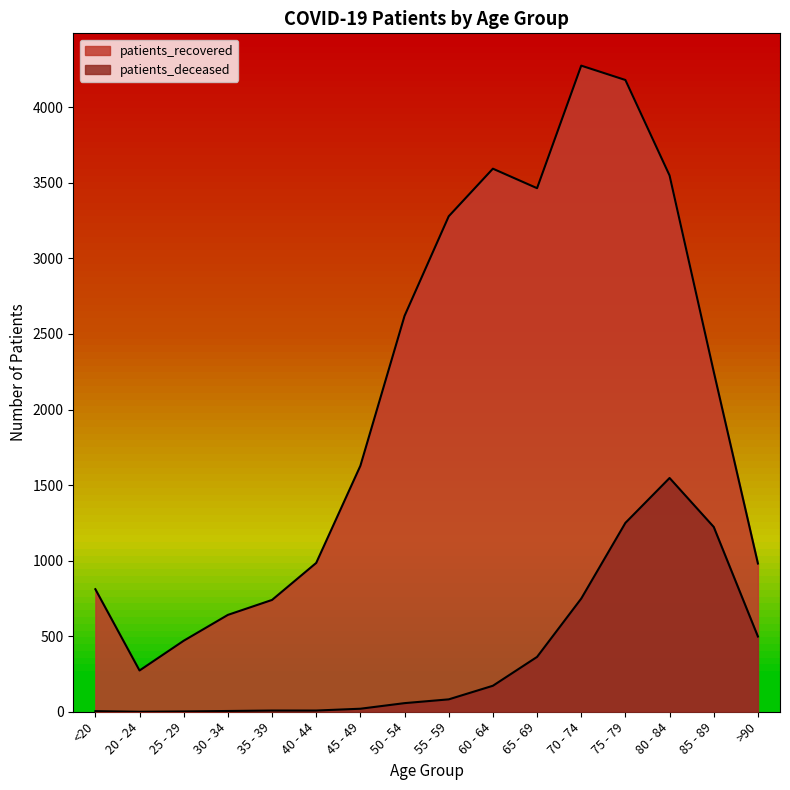

At which label does patients_deceased first exceed 82?

60 - 64